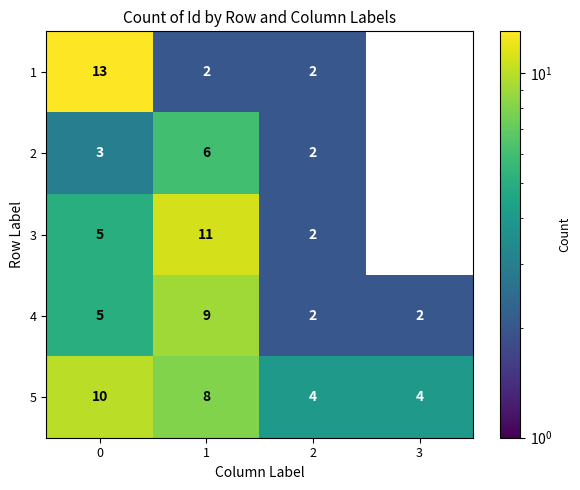

True or false: row_2 has a value of 6.8 at 1.

False